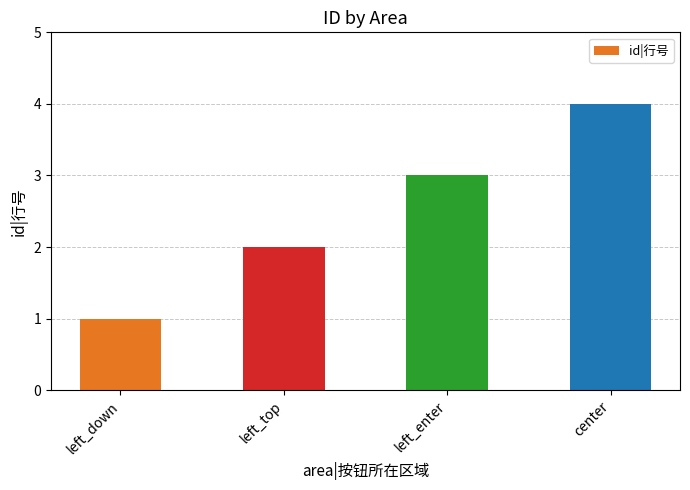

Rank the categories by value from lowest to highest.

left_down, left_top, left_enter, center